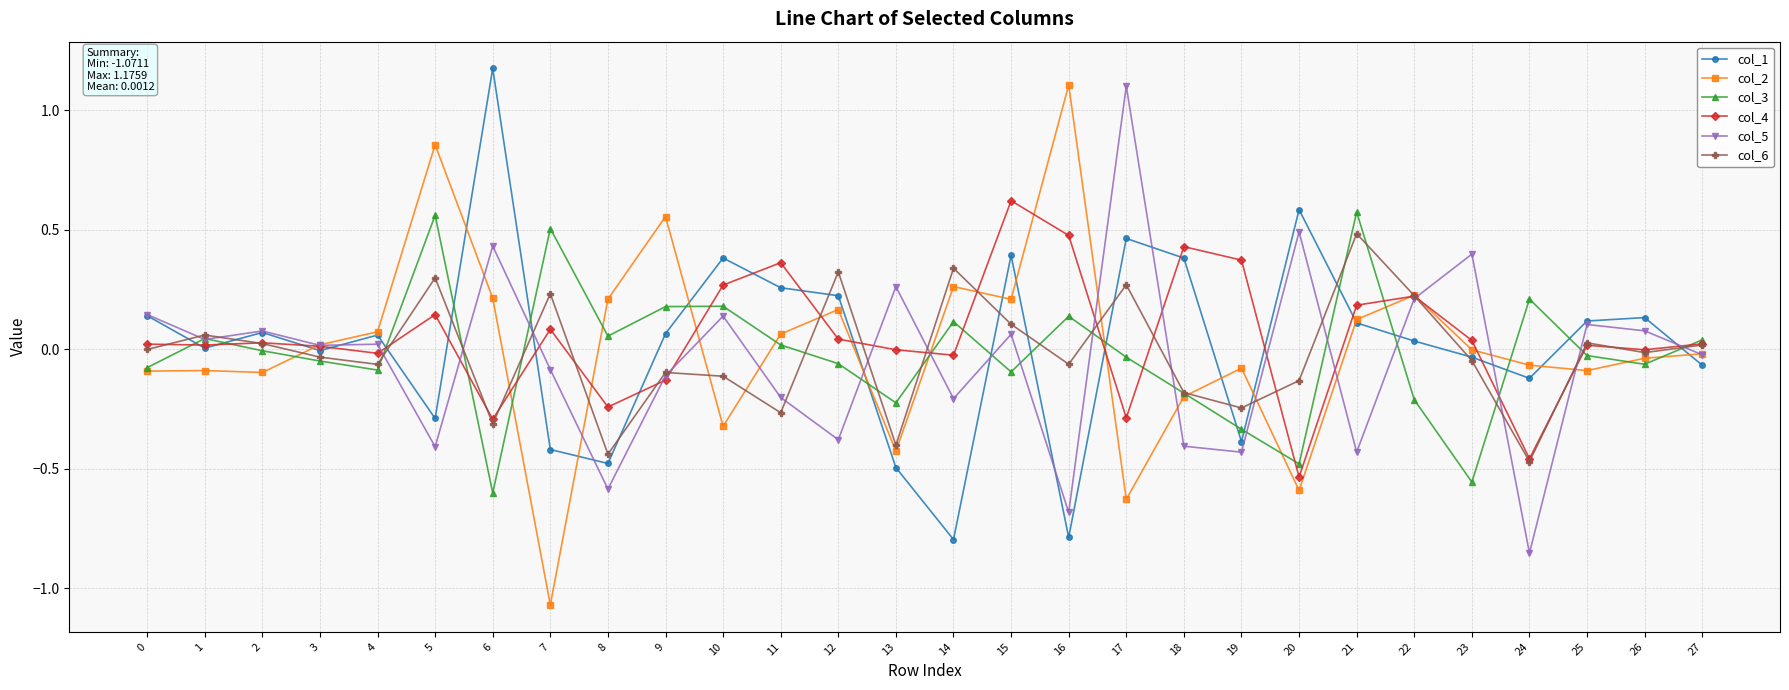

At which category is the sum across all series the highest?

15